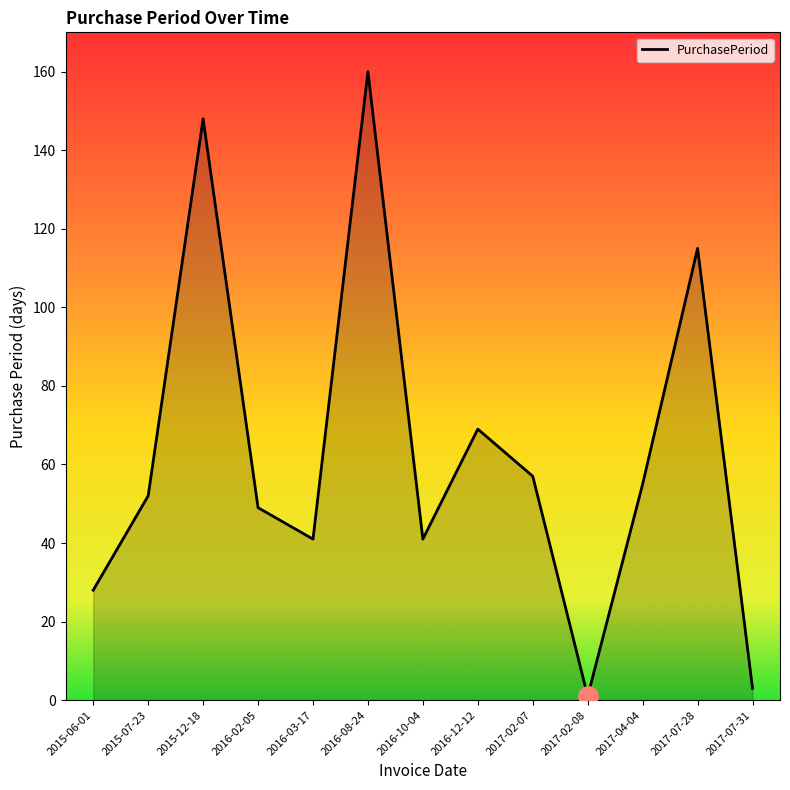

What is the change in value from 2017-02-07 to 2017-02-08?

-56